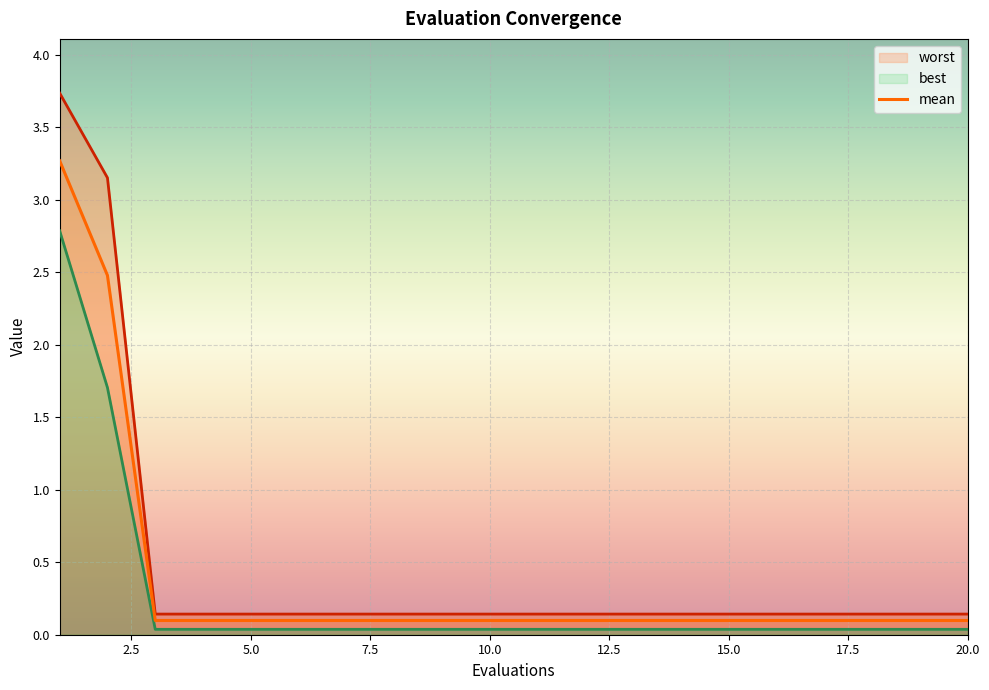

What is the sum of the mean values at 12 and 4?

0.2